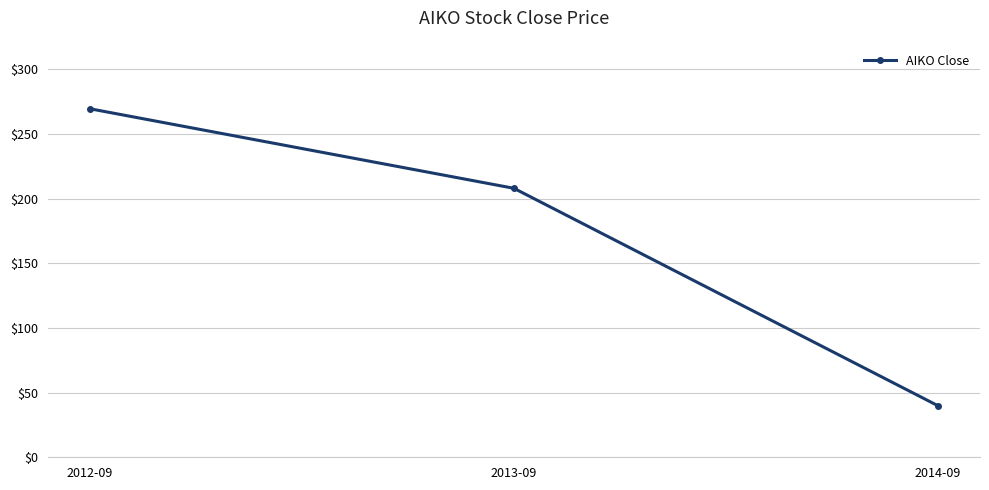

What is the sum of the values at 2014-09 and 2013-09?

248.0